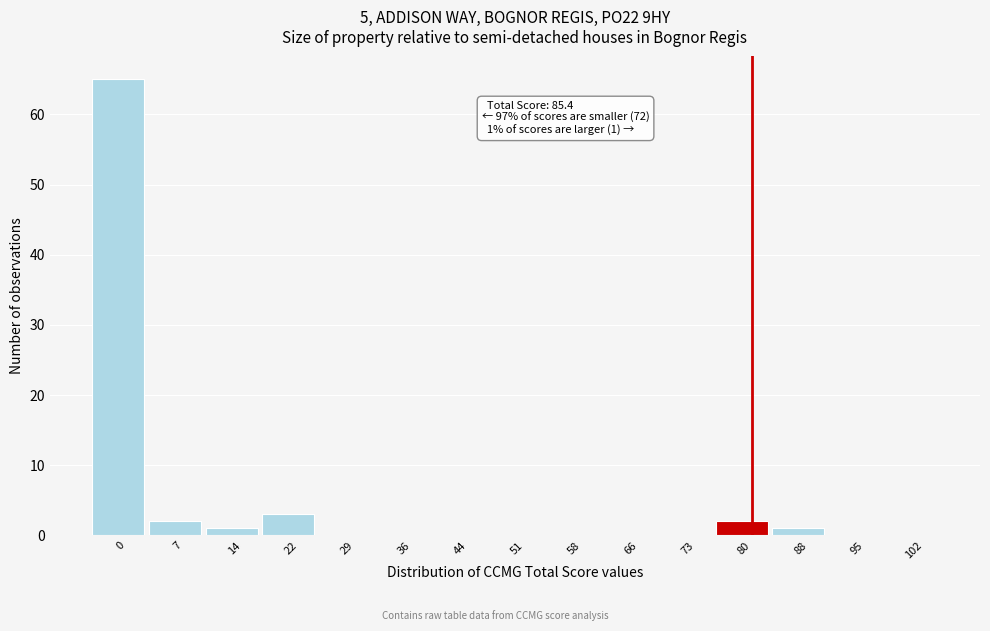

Reading left to right, transcribe all the data shown in this chart.

0=65	7=2	14=1	22=3	29=0	36=0	44=0	51=0	58=0	66=0	73=0	80=2	88=1	95=0	102=0